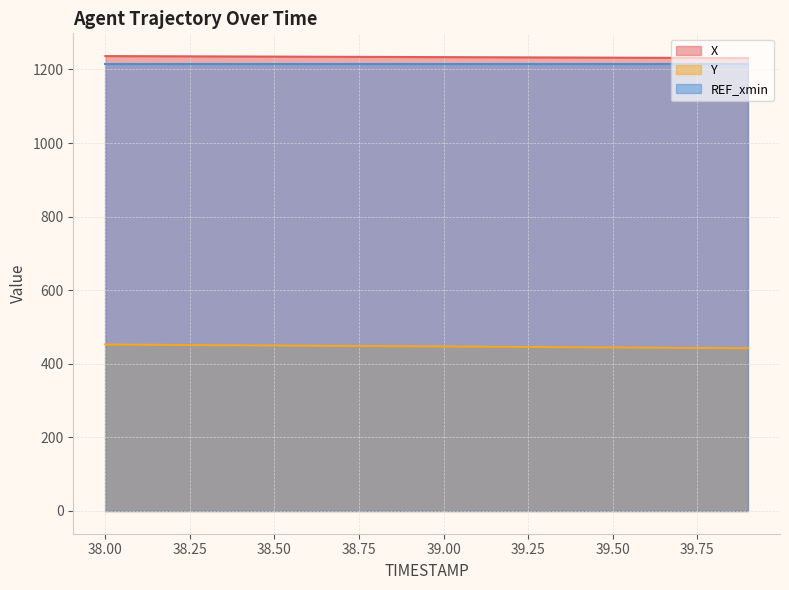

True or false: Y and X intersect in this chart.

False